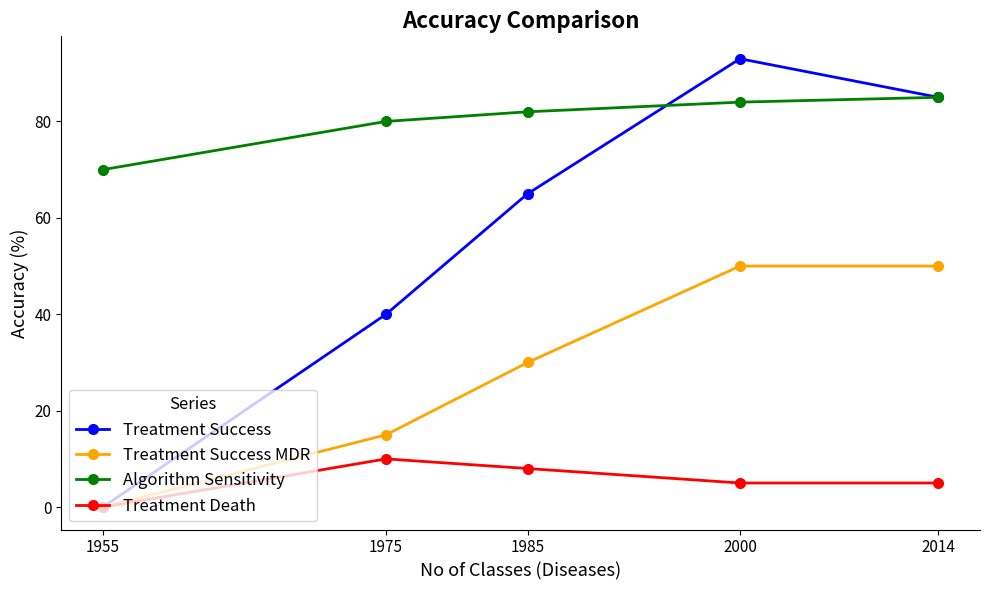

The value of Treatment Success at 1985 is 65. True or false?

True